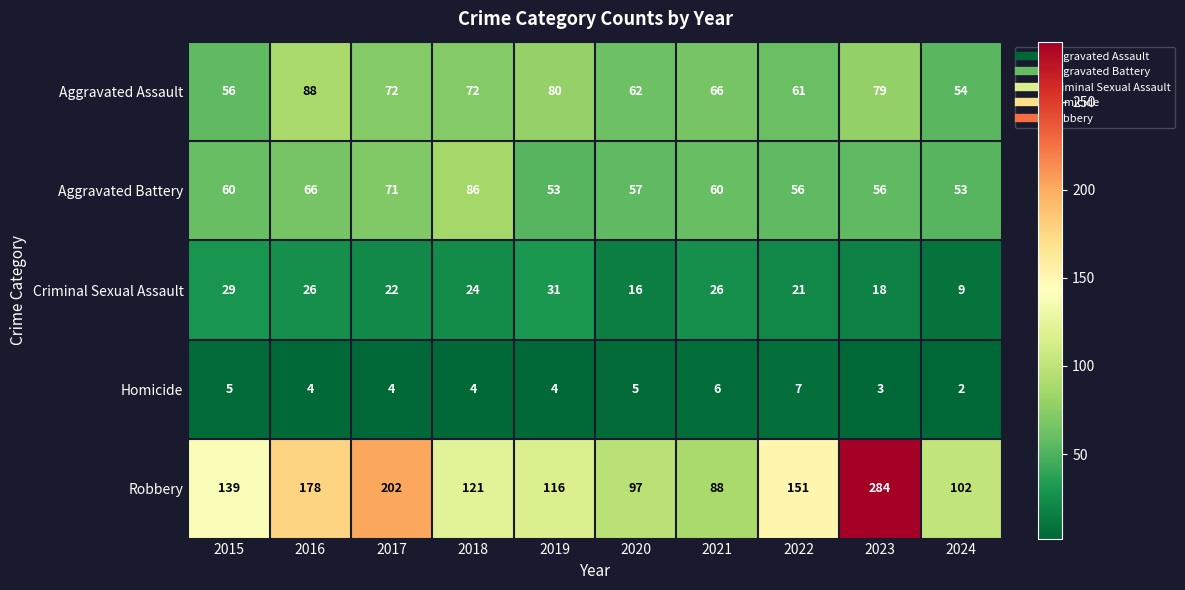

List the series in order of their peak value, lowest first.

Homicide, Criminal Sexual Assault, Aggravated Battery, Aggravated Assault, Robbery